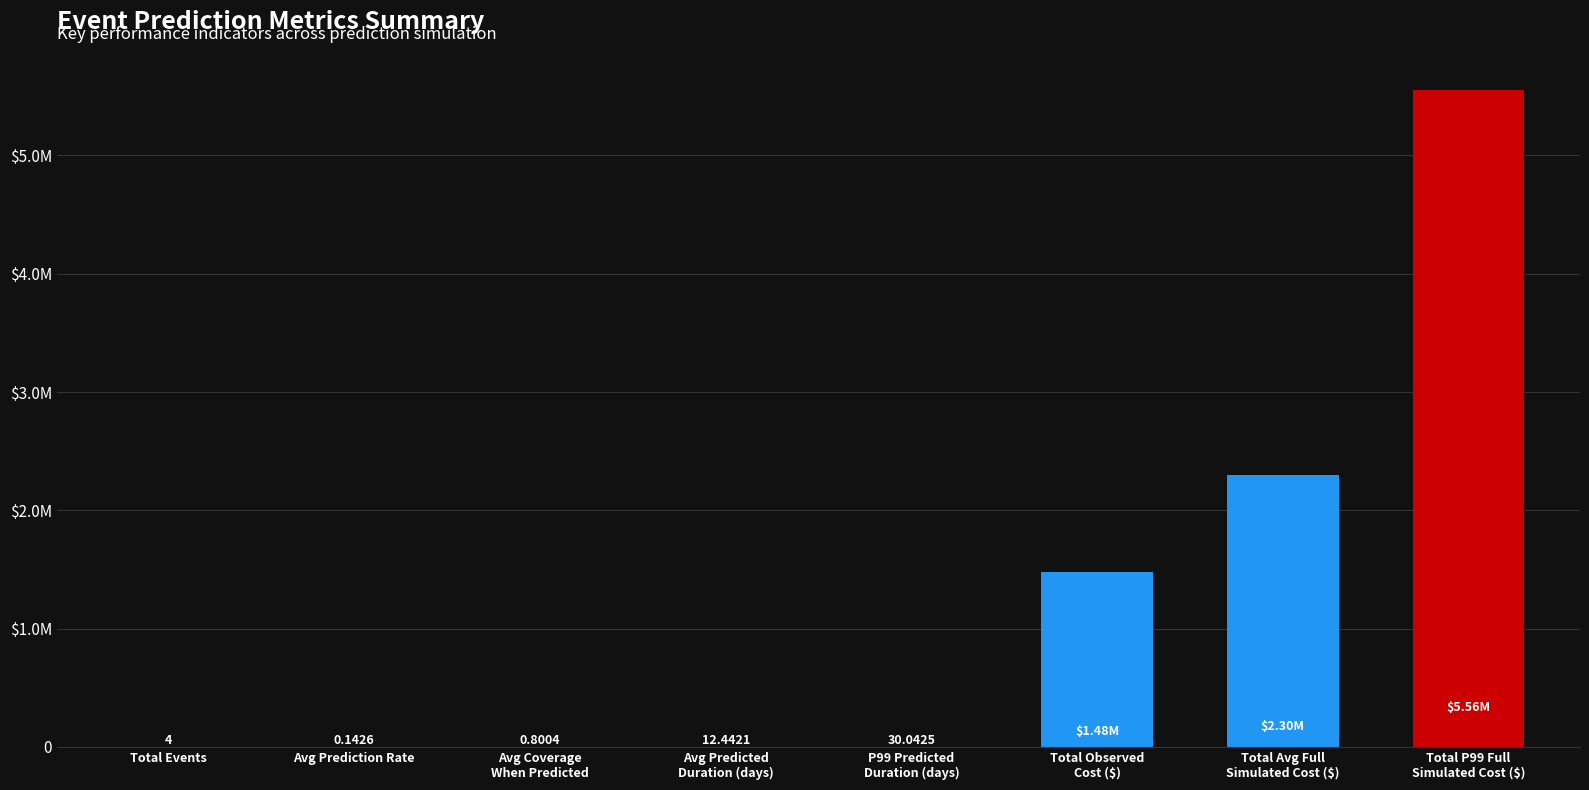

List the labels in order of value, smallest first.

Avg Prediction Rate, Avg Coverage
When Predicted, Total Events, Avg Predicted
Duration (days), P99 Predicted
Duration (days), Total Observed
Cost ($), Total Avg Full
Simulated Cost ($), Total P99 Full
Simulated Cost ($)